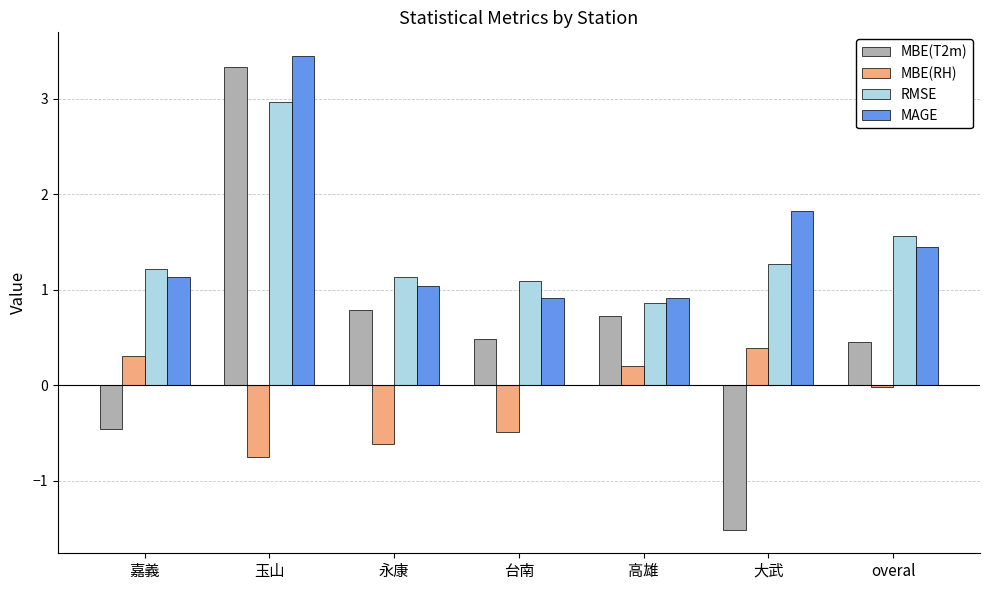

List the series in order of their peak value, highest first.

MAGE, MBE(T2m), RMSE, MBE(RH)